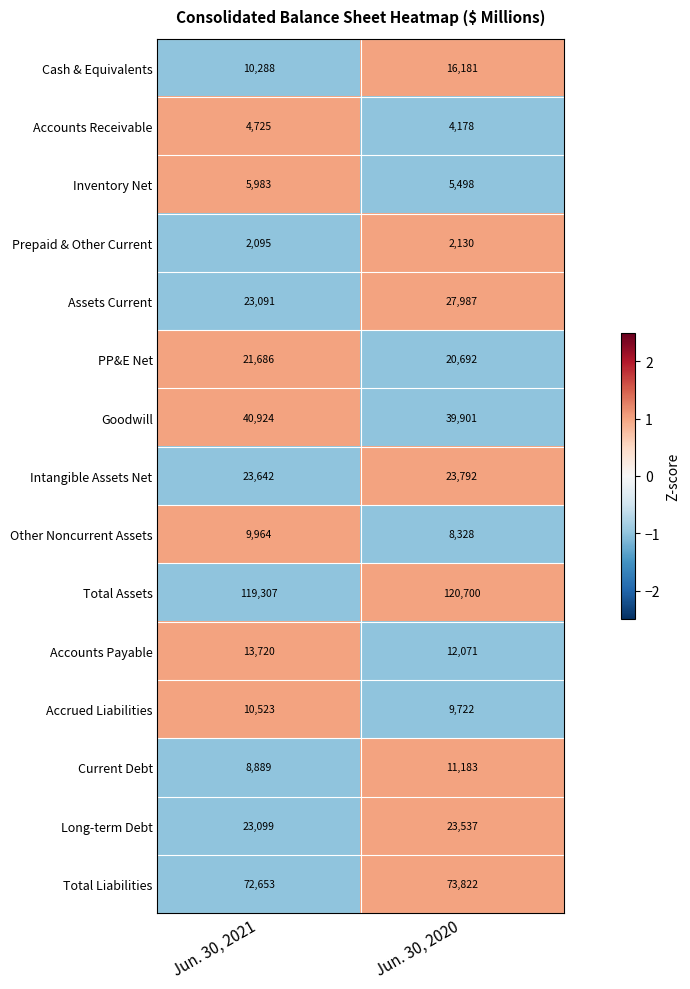

What value does the Total Liabilities series have at Jun. 30, 2020, to the nearest 10?

73820